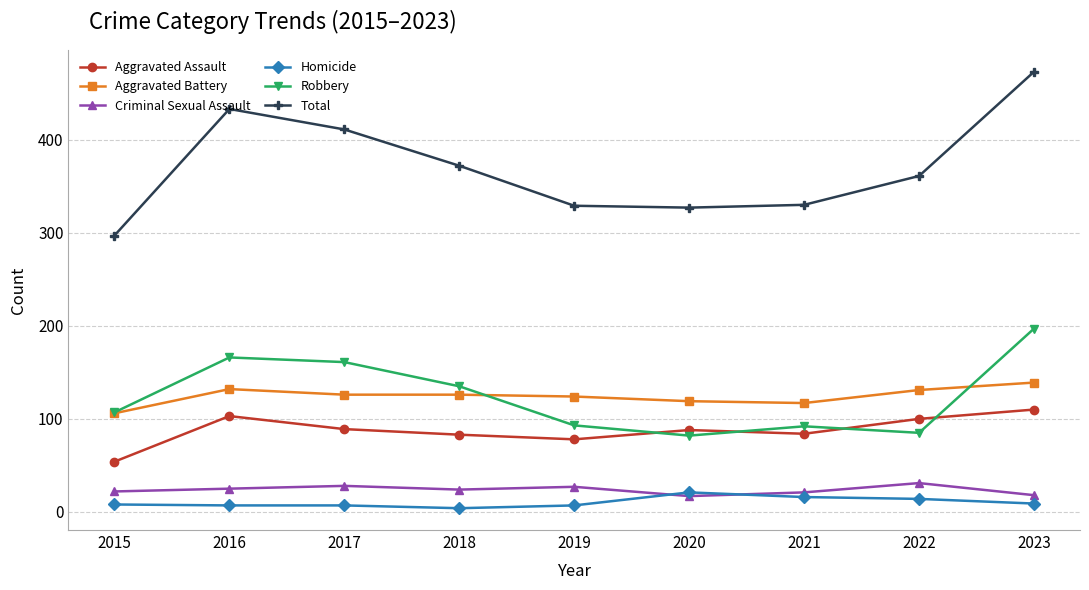

Is the value of Aggravated Battery at 2015 greater than the value of Total at 2022?

No